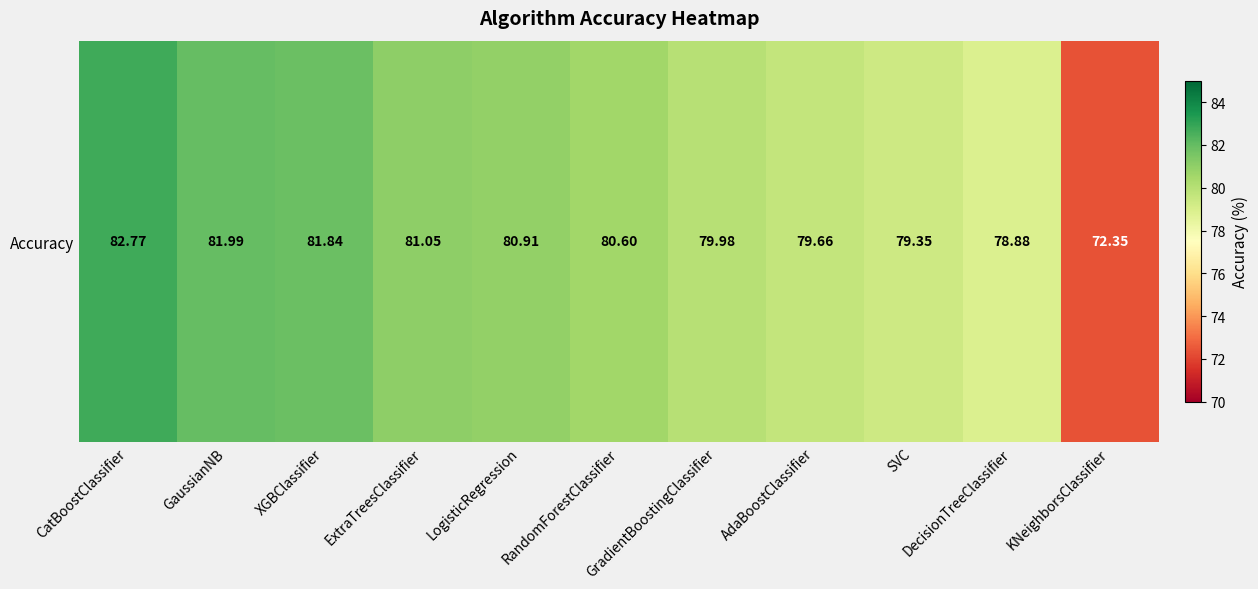

Reading left to right, transcribe all the data shown in this chart.

CatBoostClassifier=82.8	GaussianNB=82.0	XGBClassifier=81.8	ExtraTreesClassifier=81.0	LogisticRegression=80.9	RandomForestClassifier=80.6	GradientBoostingClassifier=80.0	AdaBoostClassifier=79.7	SVC=79.3	DecisionTreeClassifier=78.9	KNeighborsClassifier=72.3